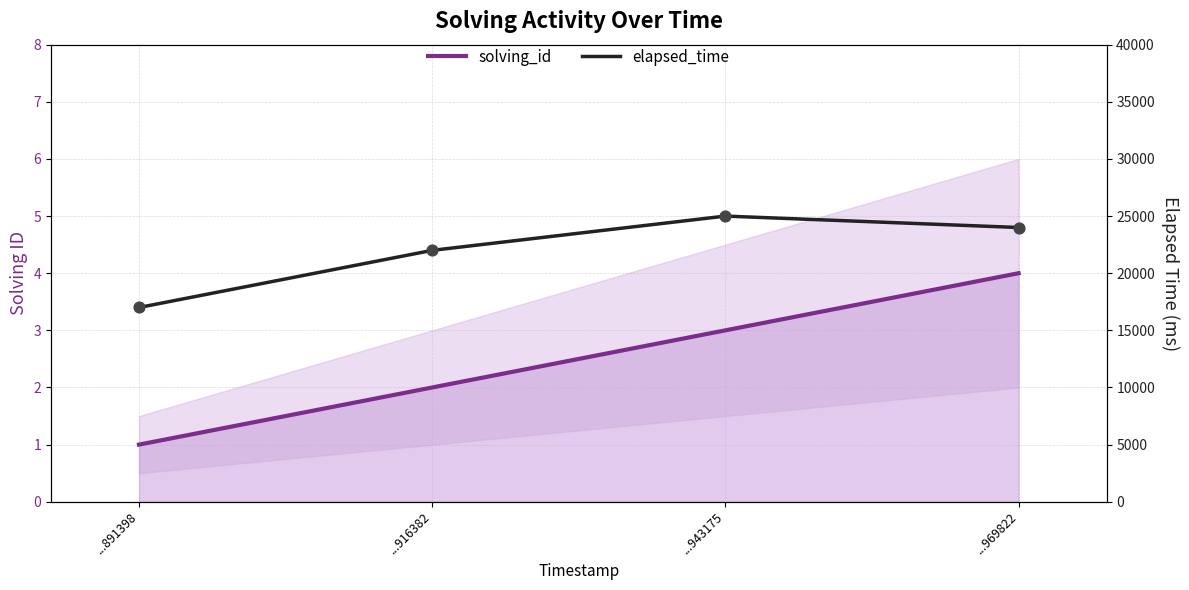

What are all the series names shown in the legend?

solving_id, elapsed_time